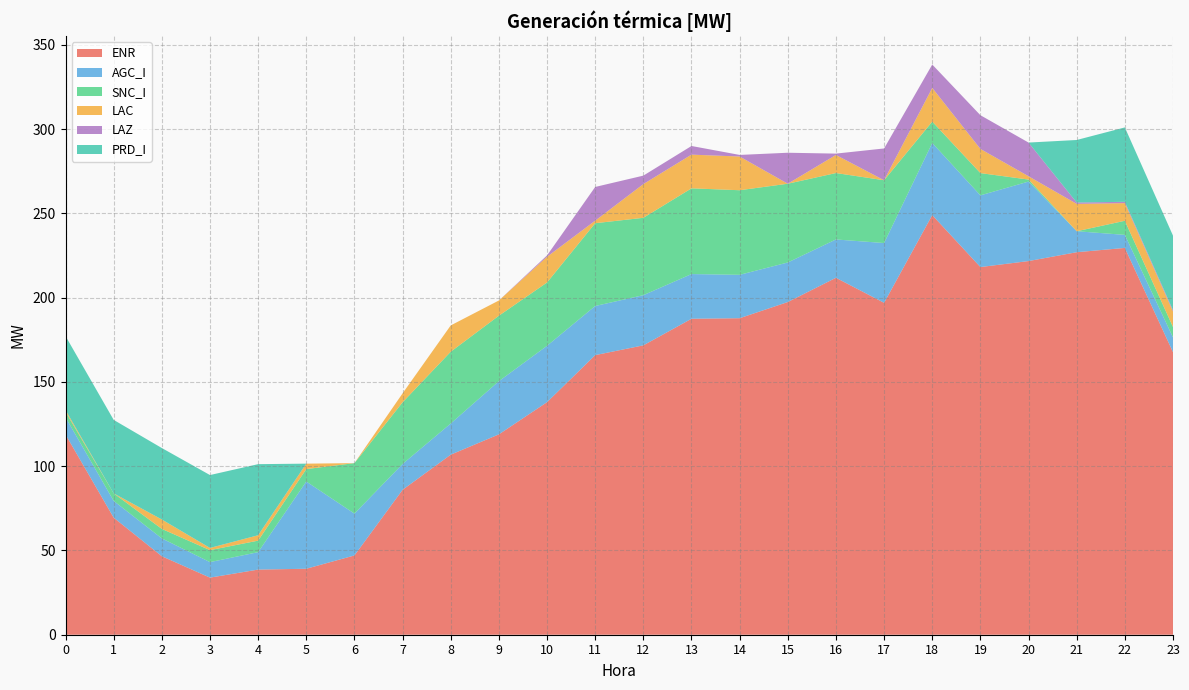

Reading left to right, transcribe all the data shown in this chart.

ENR: 118.8	69.5	46.6	33.9	38.7	39.1	47.0	86.0	106.8	118.9	138.0	165.9	171.7	187.5	187.8	197.4	211.8	196.9	249.0	218.2	221.7	227.0	229.5	167.7
AGC_I: 10.2	9.9	10.6	9.2	10.3	51.8	24.8	15.3	18.5	31.6	33.4	29.1	29.8	26.5	25.7	23.5	22.7	35.5	42.8	42.5	47.2	12.4	7.7	8.7
SNC_I: 3.2	4.5	5.6	7.1	6.8	7.4	30.0	36.6	42.6	38.9	37.6	49.1	45.9	50.9	50.2	46.7	39.4	37.3	12.7	13.2	1.2	0.0	8.4	6.2
LAC: 1.1	0.0	5.6	1.3	3.2	3.2	0.0	5.3	15.6	9.0	15.3	1.5	20.0	20.0	20.0	0.0	10.7	0.0	20.0	14.4	2.0	16.2	10.5	9.2
LAZ: 0.0	0.0	0.0	0.0	0.0	0.0	0.0	0.0	0.0	0.0	0.8	20.0	5.0	5.1	0.9	18.4	0.8	18.9	13.9	20.0	20.0	0.8	0.8	0.8
PRD_I: 43.9	43.6	42.4	43.2	42.2	0.0	0.0	0.0	0.0	0.0	0.0	0.0	0.0	0.0	0.0	0.0	0.0	0.0	0.0	0.0	0.0	37.1	44.1	44.2